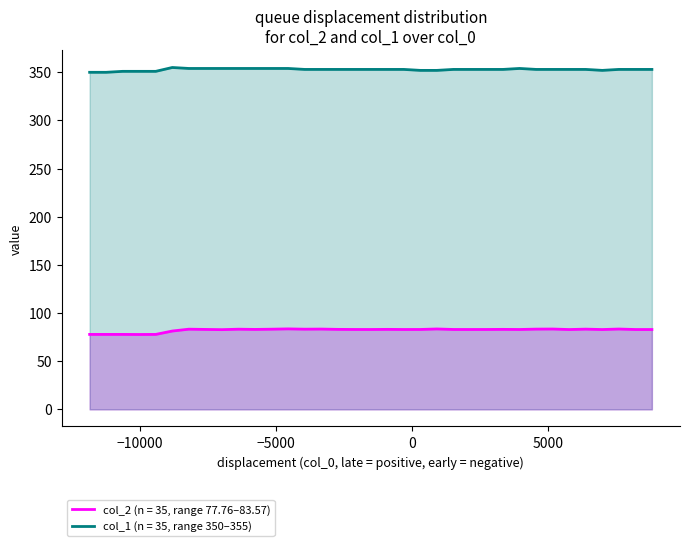

How many data points in col_2 are above 82?

29